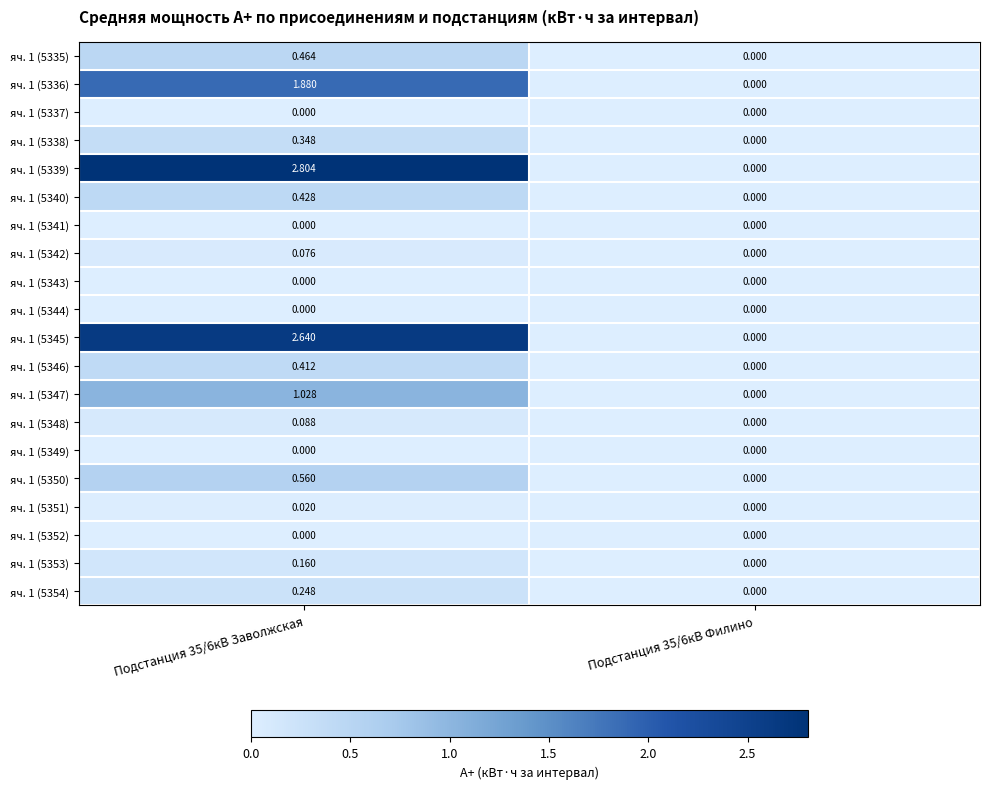

Is the value of яч. 1 (5347) at Подстанция 35/6кВ Заволжская greater than the value of яч. 1 (5345) at Подстанция 35/6кВ Филино?

Yes